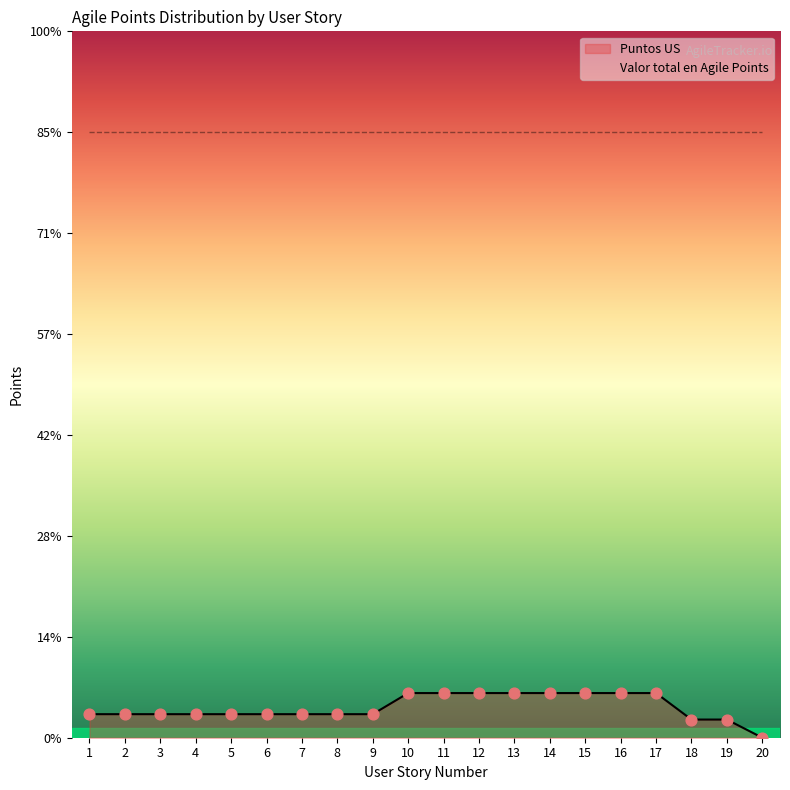

What is the change in value from 5 to 16?

+0.1